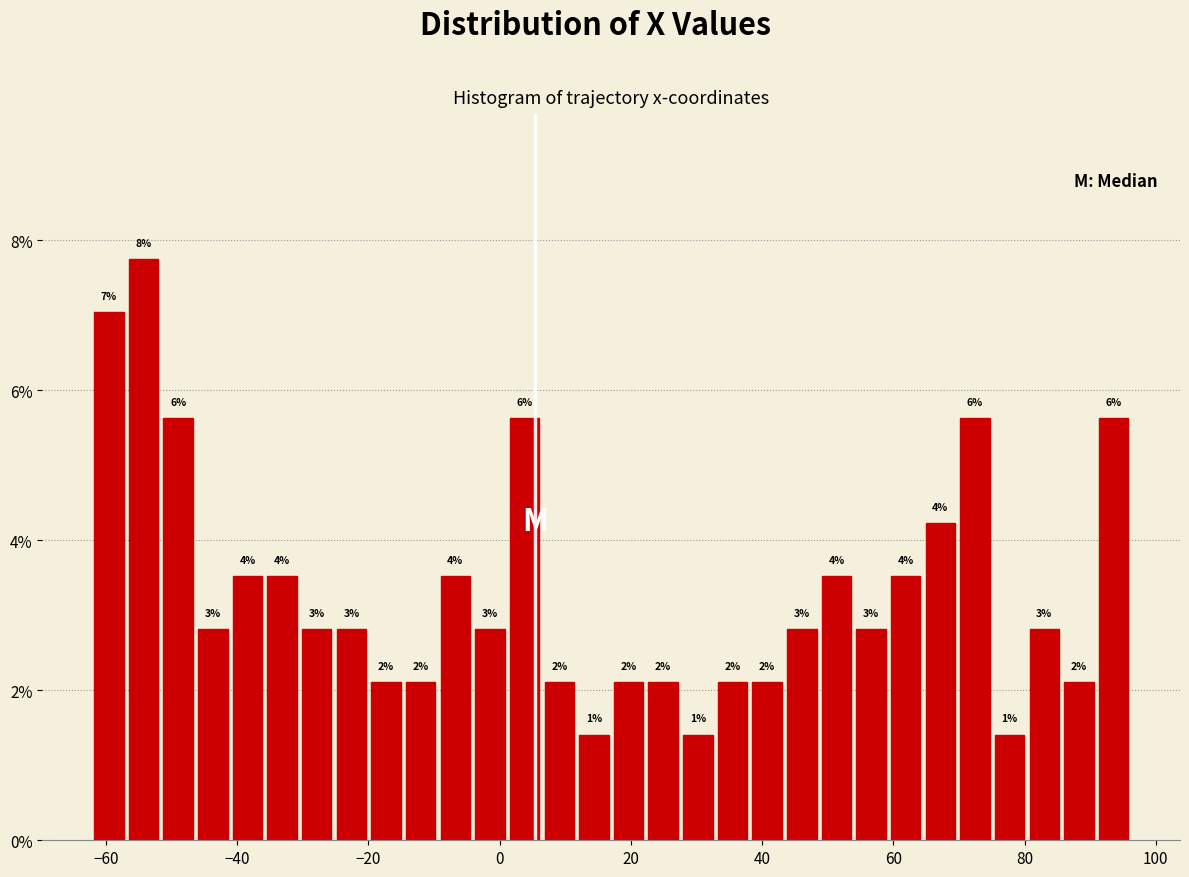

Around what value on the x-axis is the tallest bar? Give the approximate position of its centre, as read against the axis.

-54